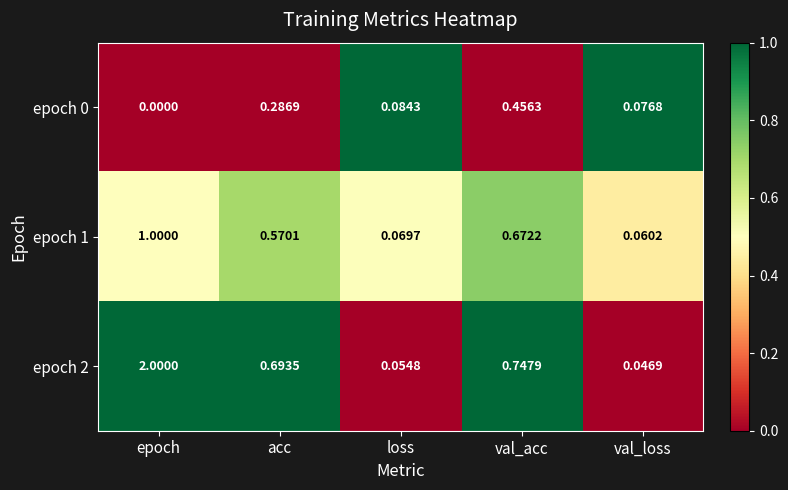

Which series has the largest total across all categories?

epoch 2